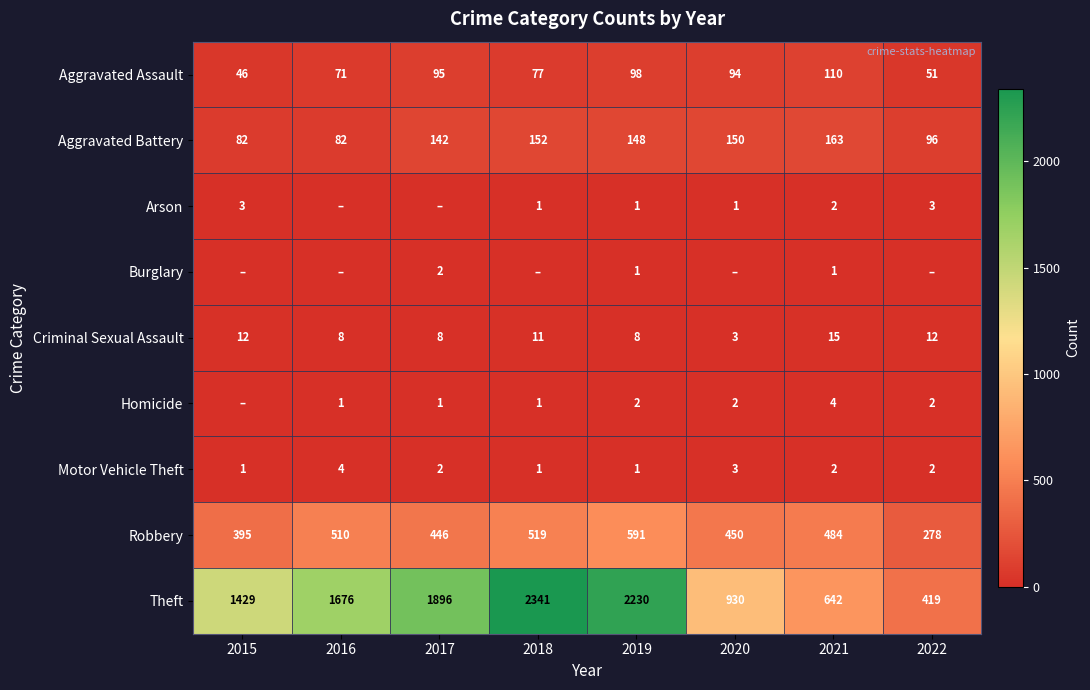

At which category does the chart reach its minimum across all series?

2016